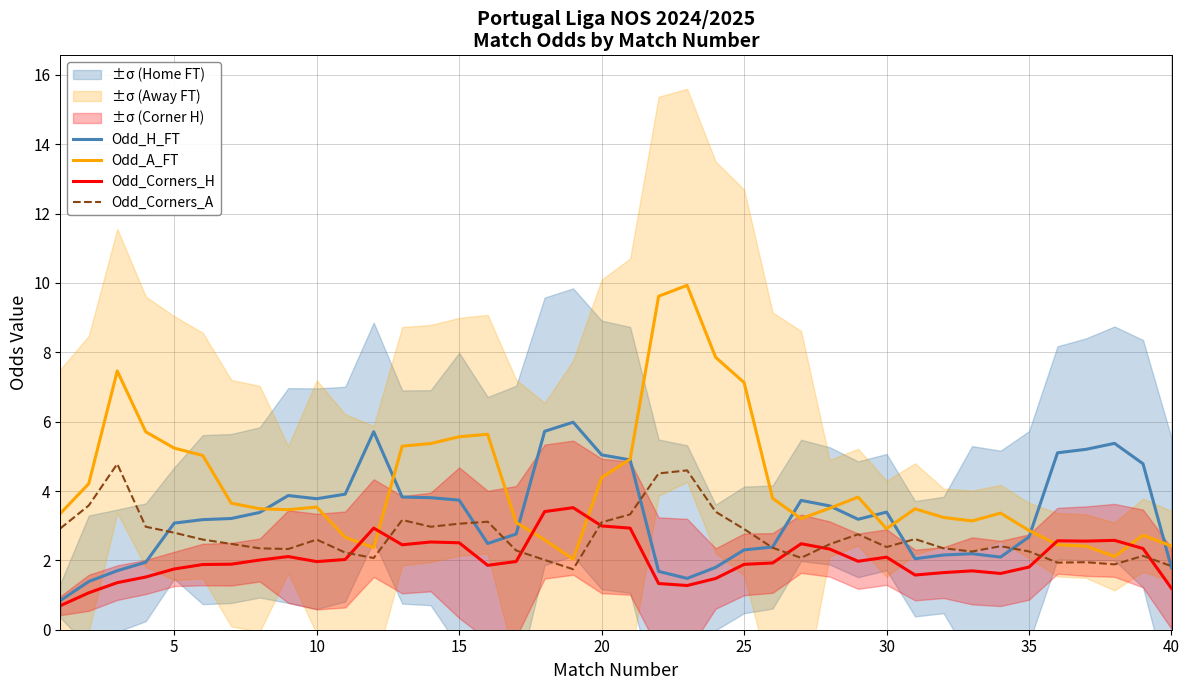

What is the minimum value for Odd_Corners_A?

1.7